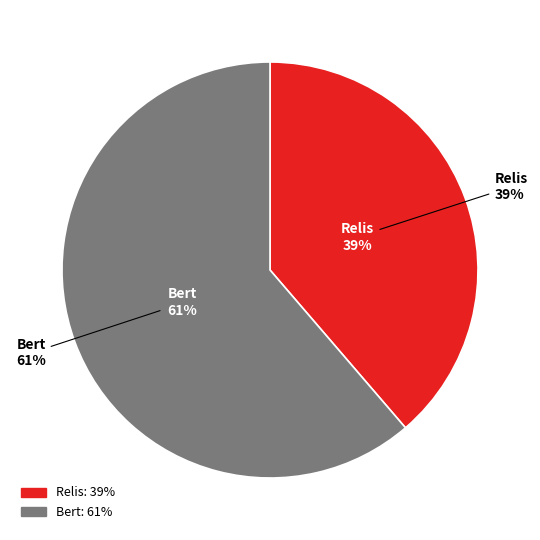

Which slice represents more than half of the pie?

Bert